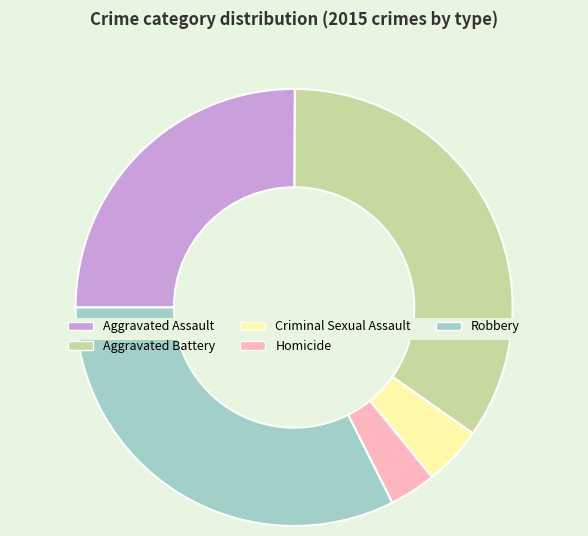

True or false: Homicide accounts for 13% of the total.

False